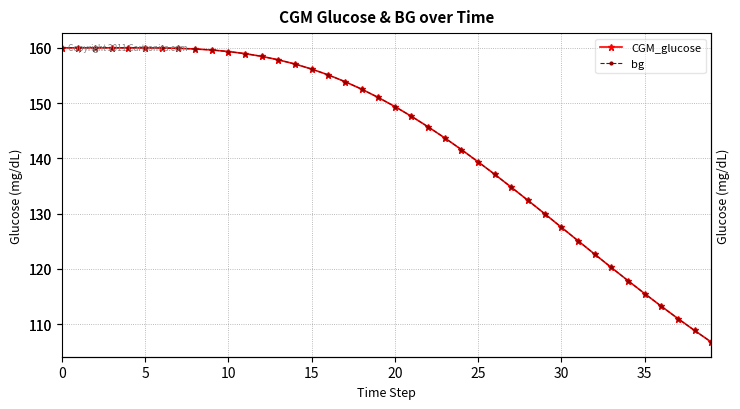

Does the chart have visible grid lines?

Yes